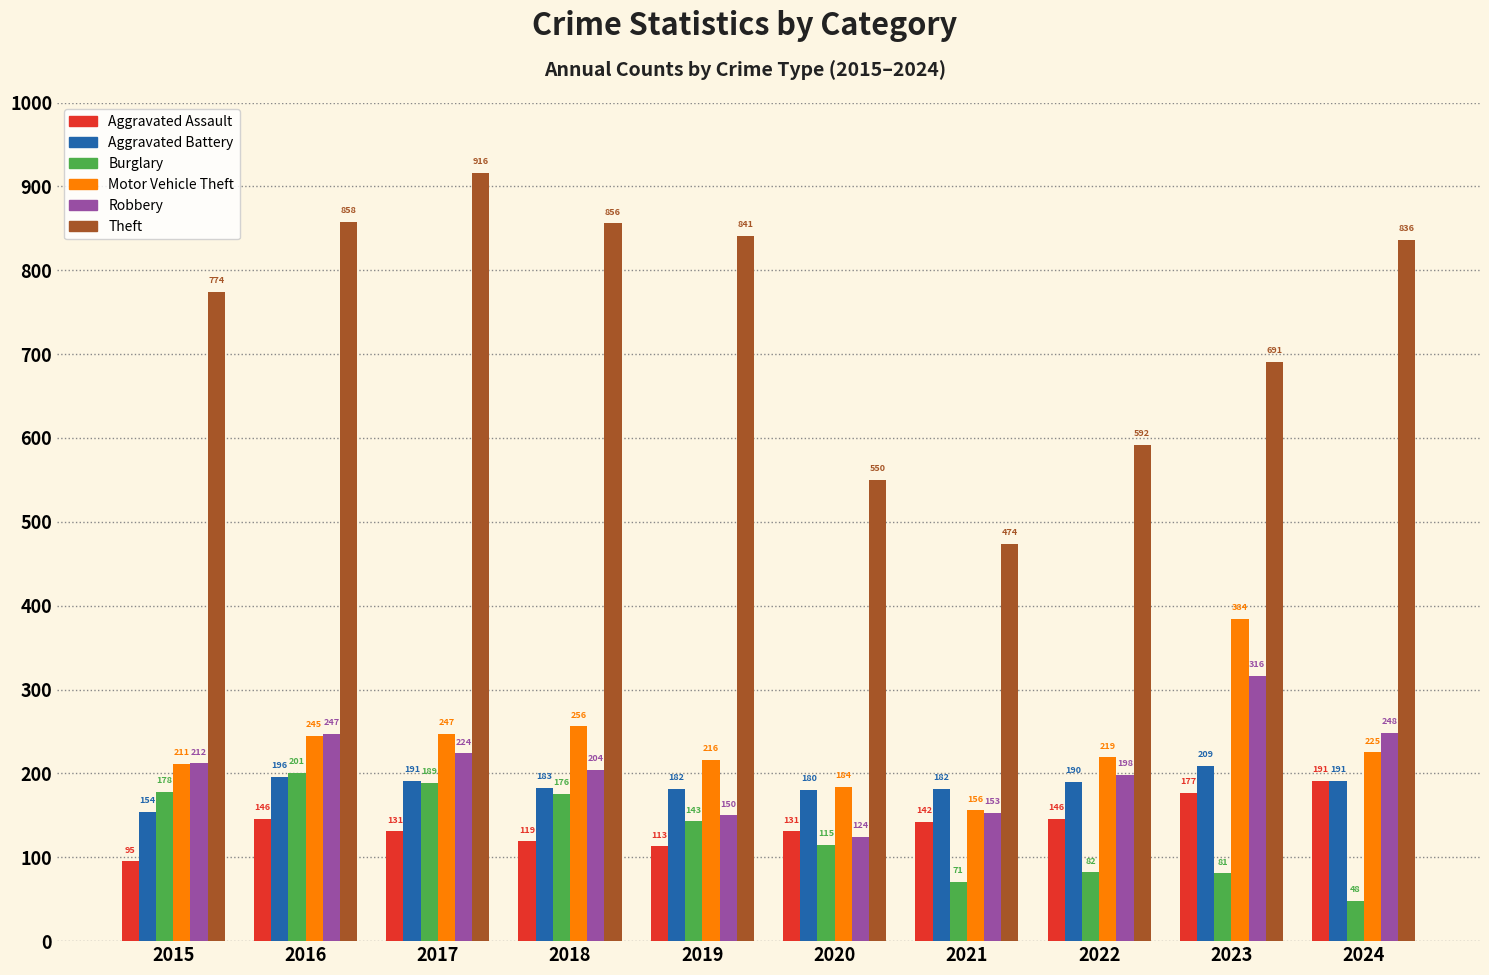

What is the average value of the Robbery series?

208